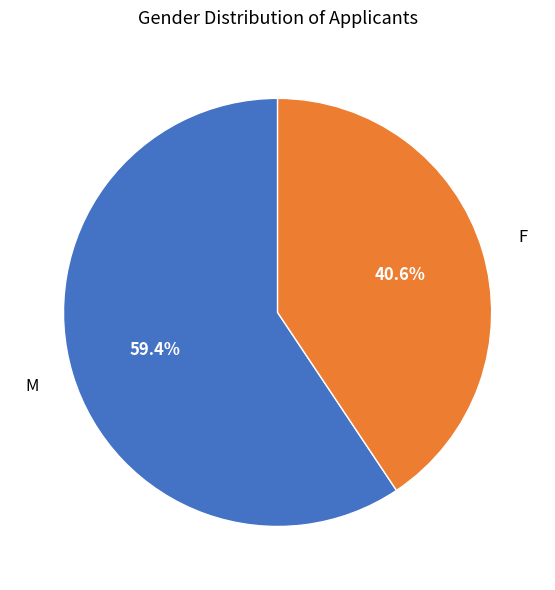

Is there a majority slice in this chart?

Yes